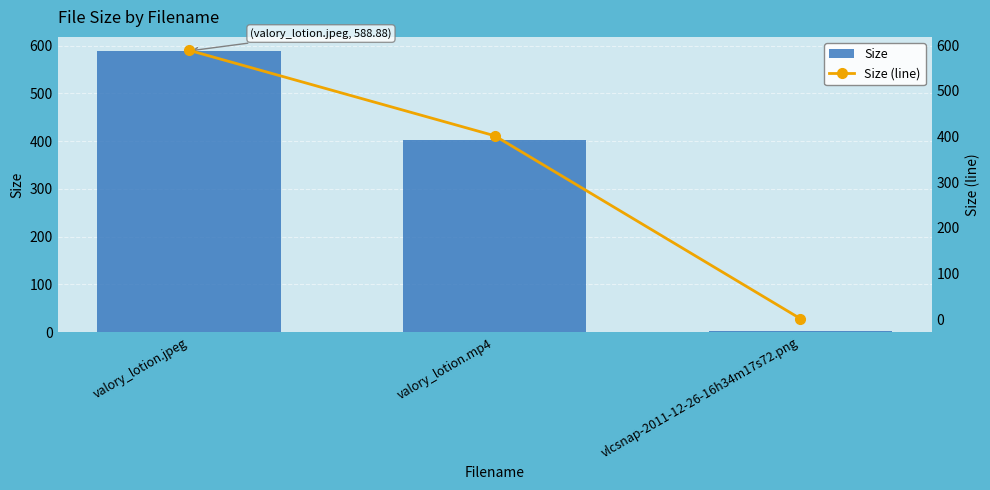

At which category does the chart reach its minimum across all series?

vlcsnap-2011-12-26-16h34m17s72.png